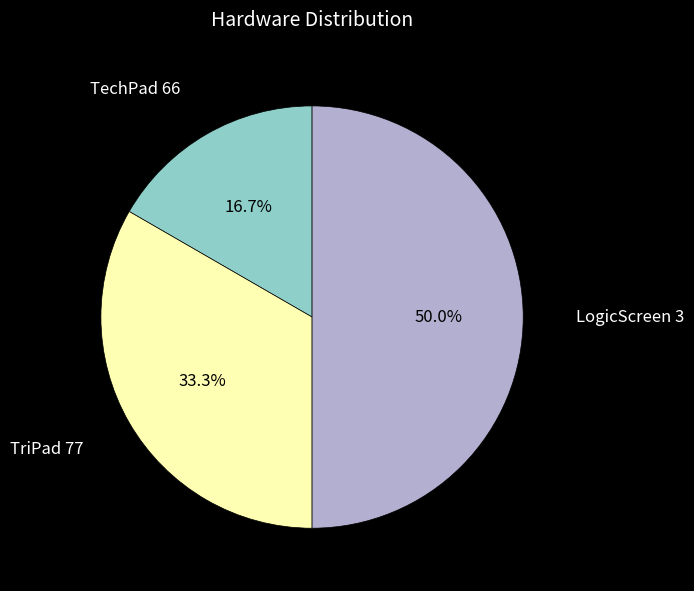

What percentage is the LogicScreen 3 slice, to the nearest percent?

50%